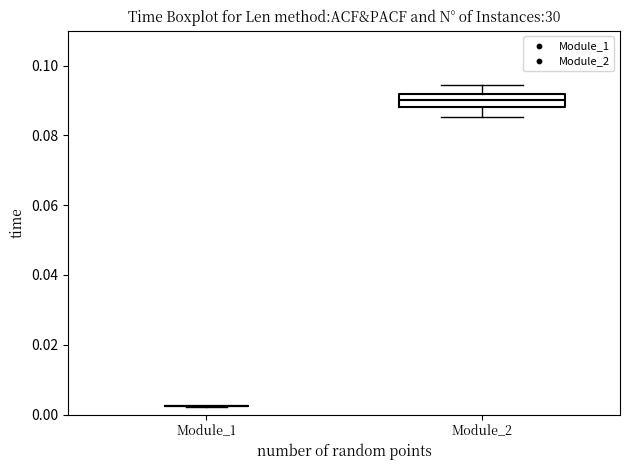

Comparing the boxes themselves (not the whiskers), which one is the tallest?

Module_2